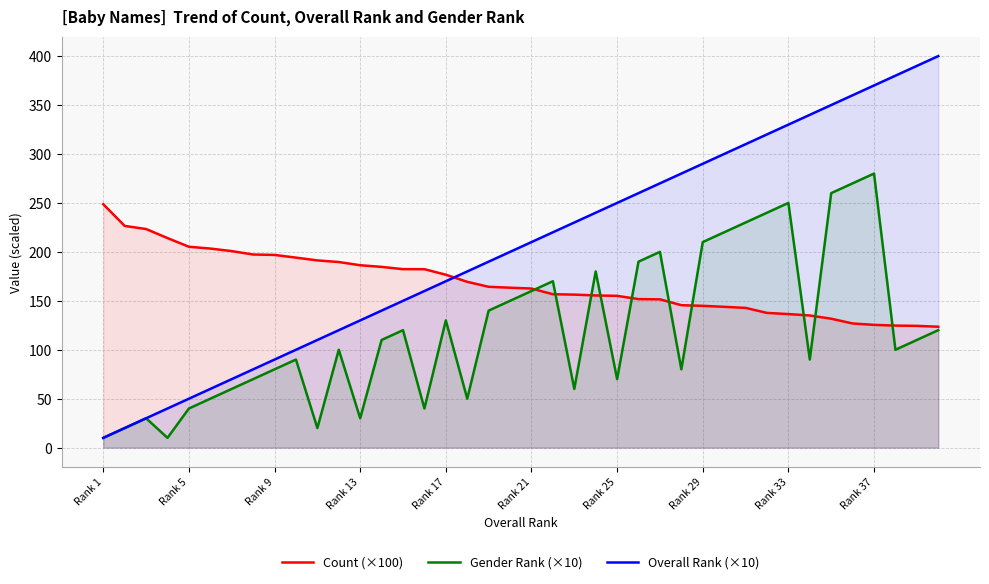

Which category has the highest value in the Count (×100) series?

Rank 1